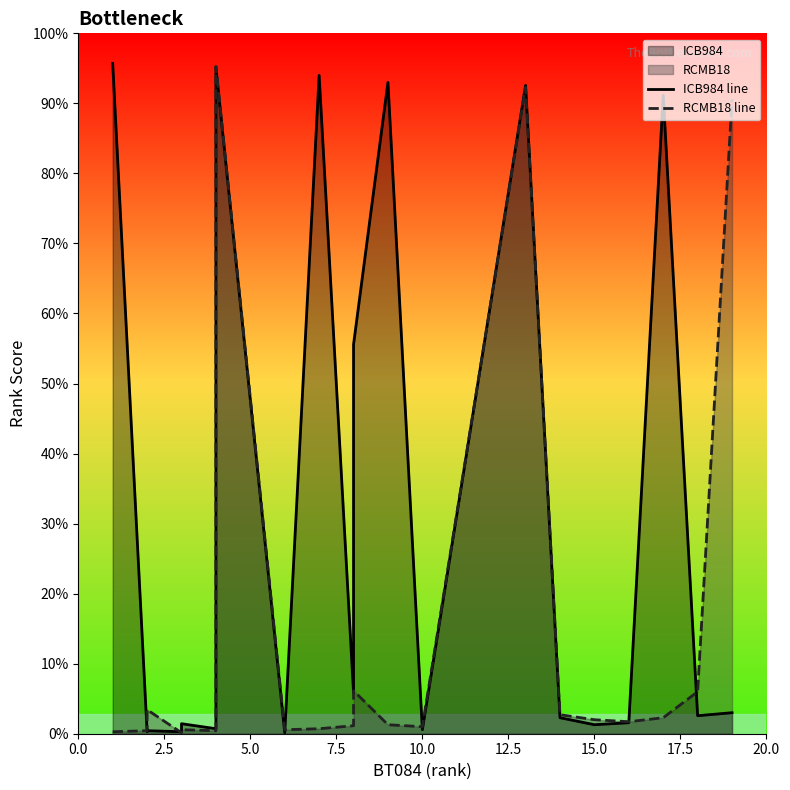

Does the chart have visible grid lines?

No